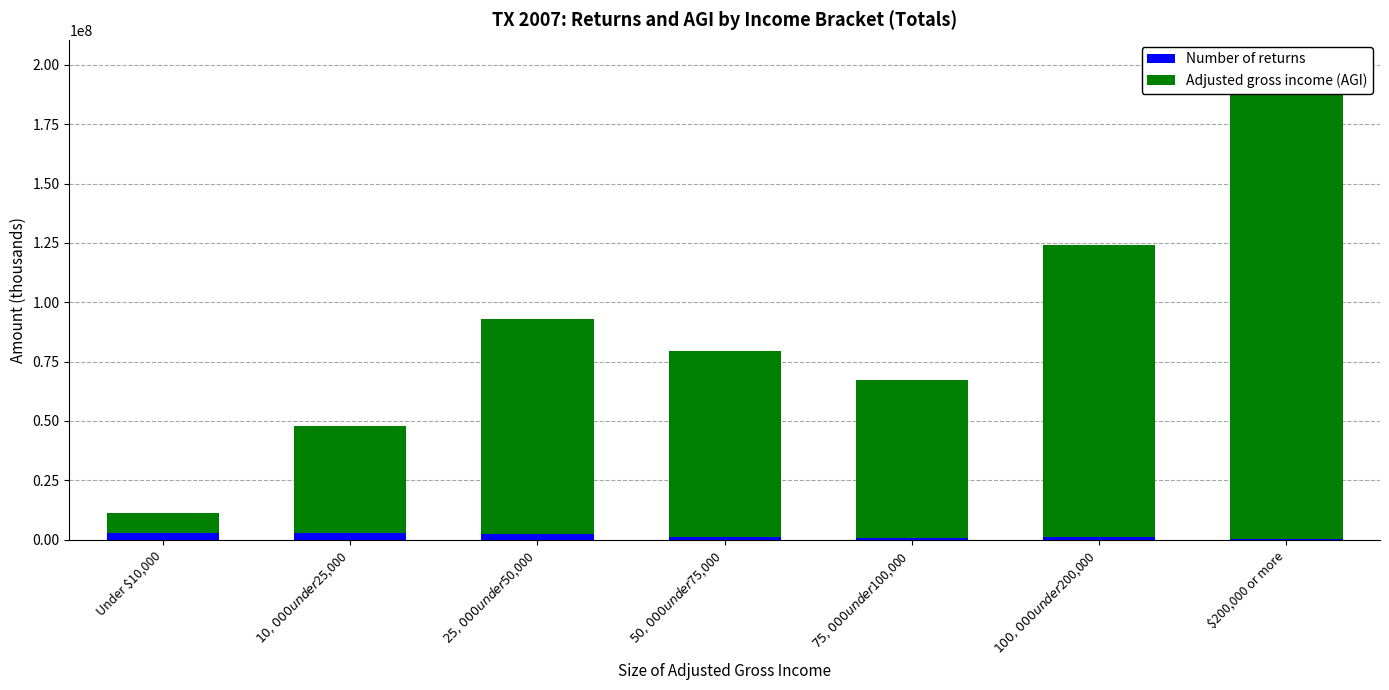

True or false: Number of returns has a value of 1327749 at $75,000 under $100,000.

False